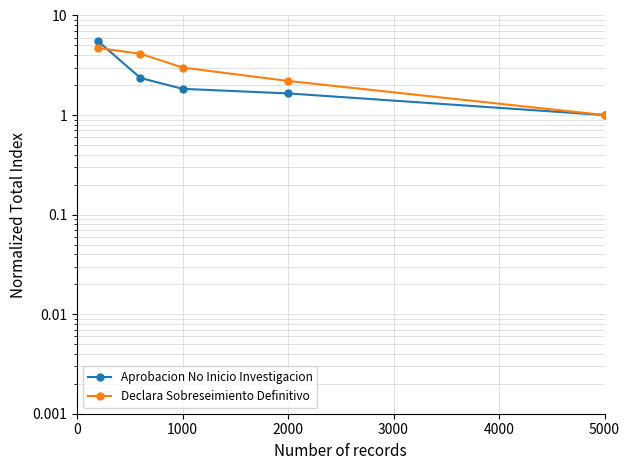

True or false: Declara Sobreseimiento Definitivo has more than 0 interior local peaks.

False